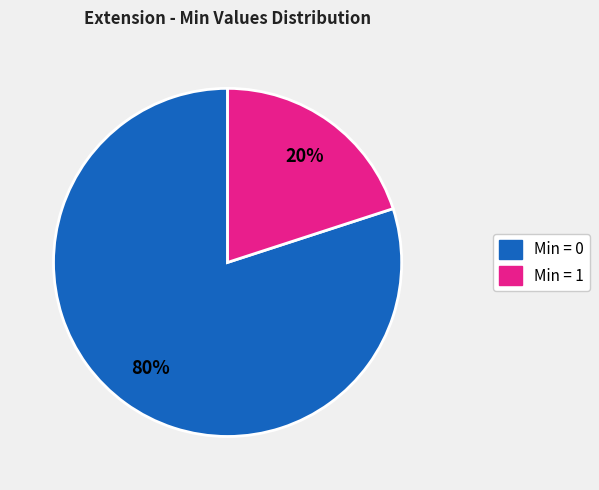

Does any single category account for the majority?

Yes